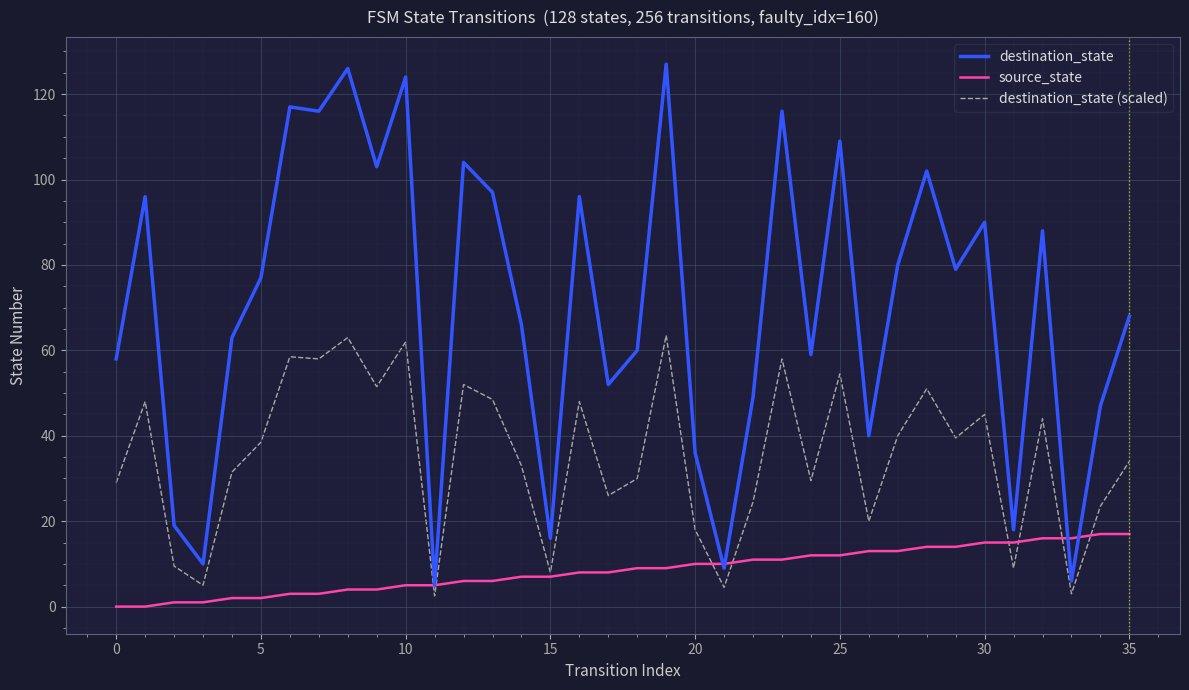

Rank the series by their average value, from lowest to highest.

source_state, destination_state (scaled), destination_state